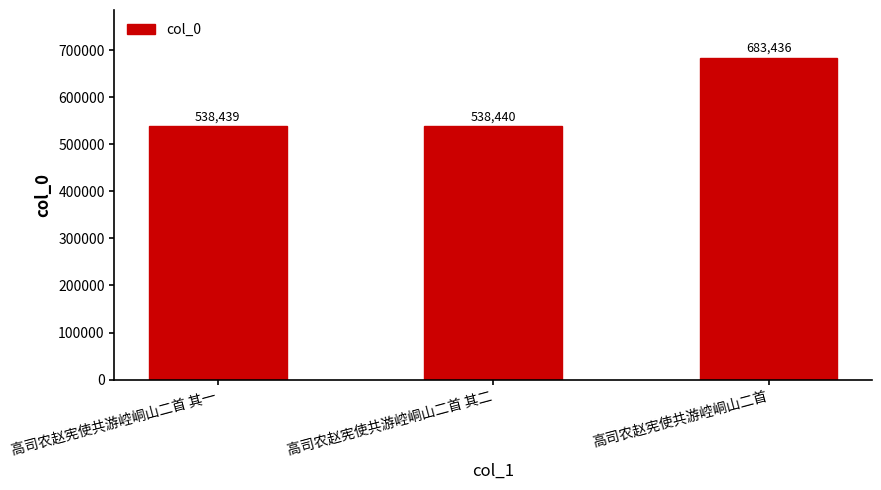

Reading left to right, extract all data points from this chart.

538439	538440	683436